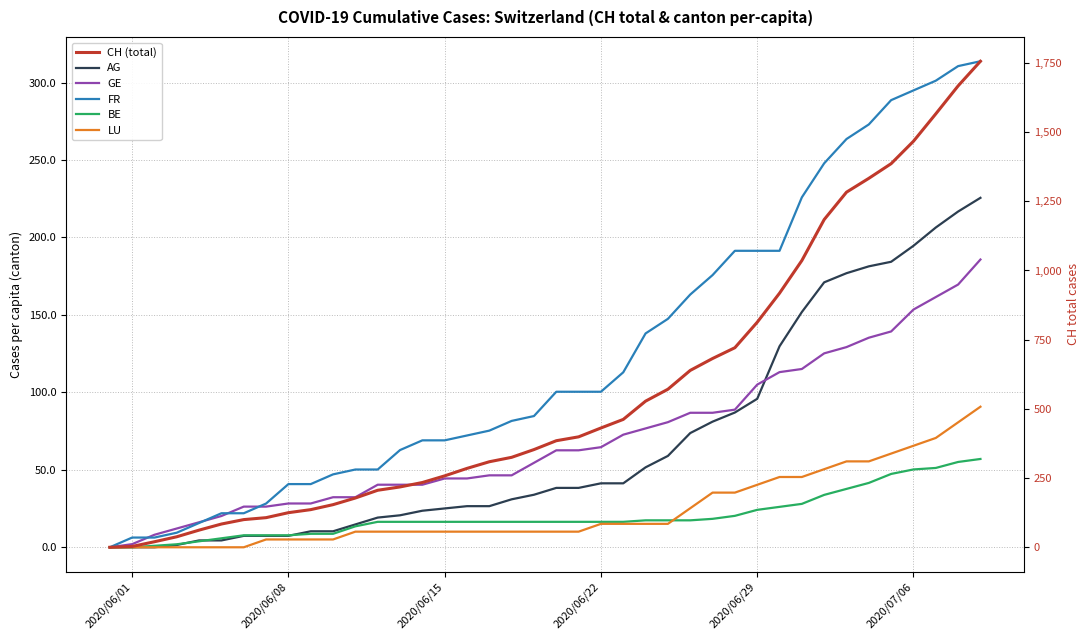

True or false: LU has more than 0 interior local peaks.

False